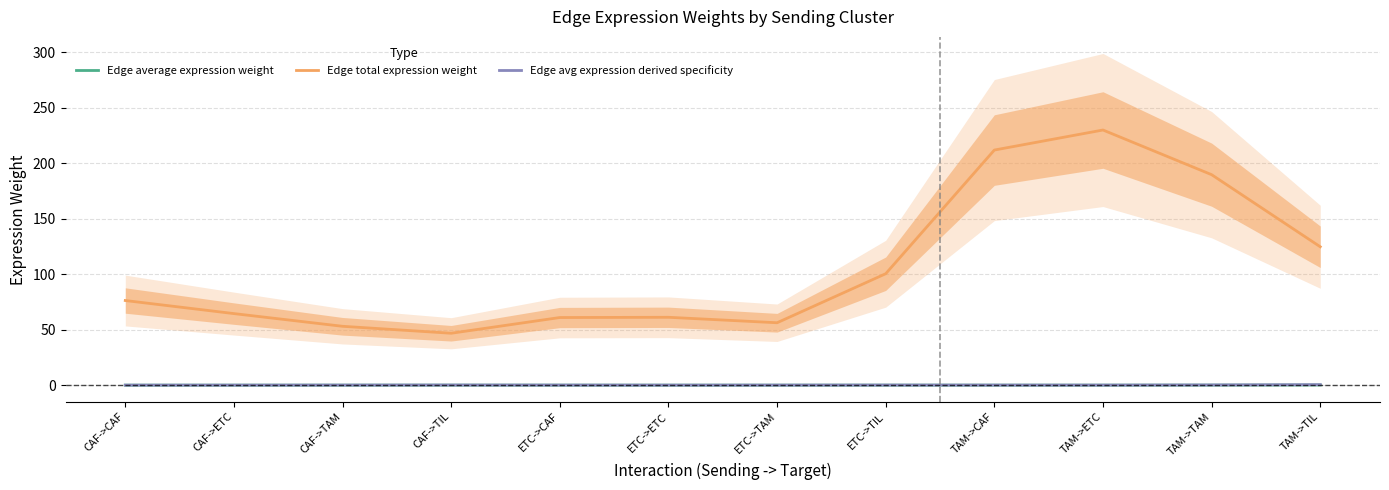

What is the difference between the highest and lowest values at CAF->TAM?

53.0